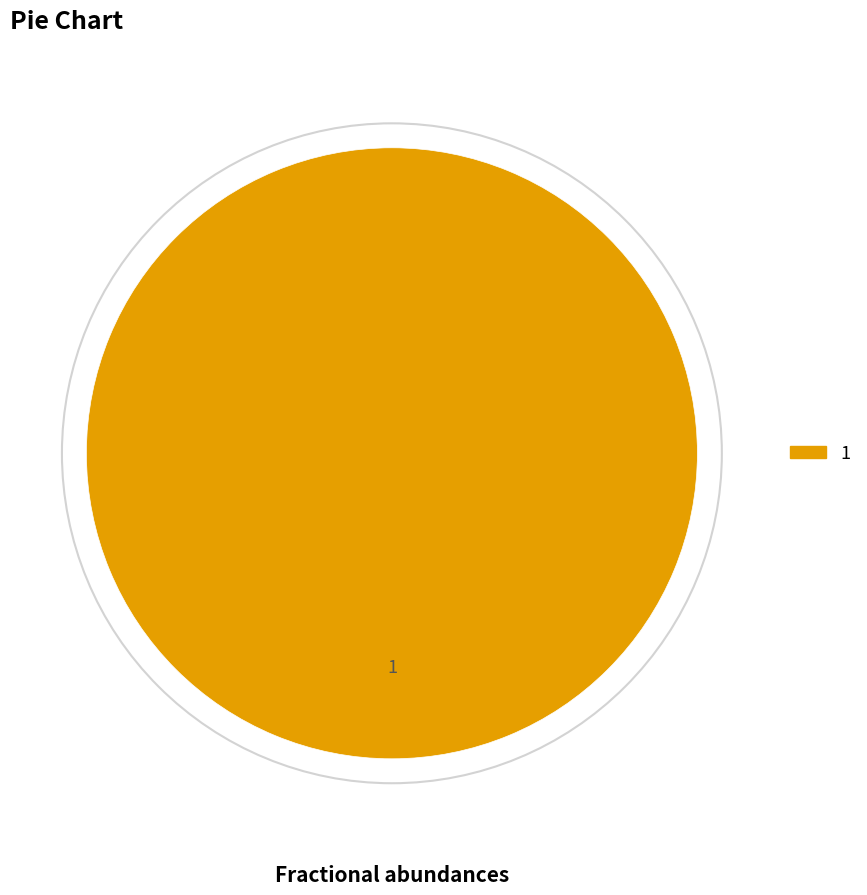

Is there any slice that represents more than half of the pie?

Yes